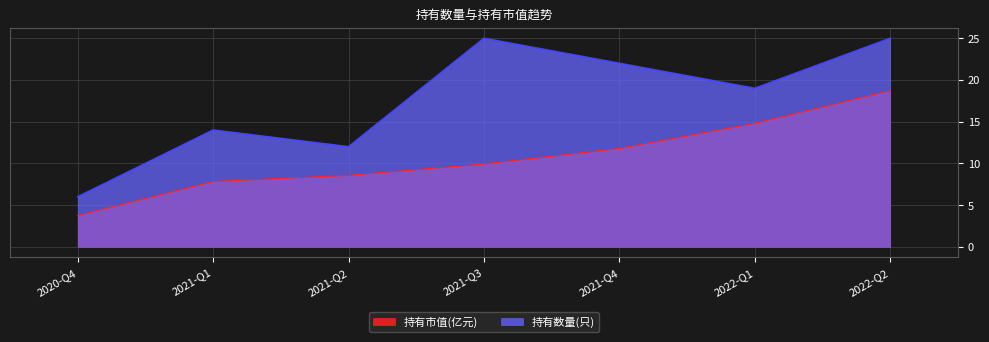

What is the approximate value of 持有数量(只) at 2021-Q1?

14.0